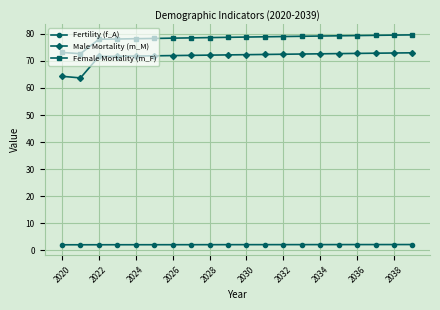

What is the difference between the second highest and second lowest values in the Fertility (f_A) series?

0.1